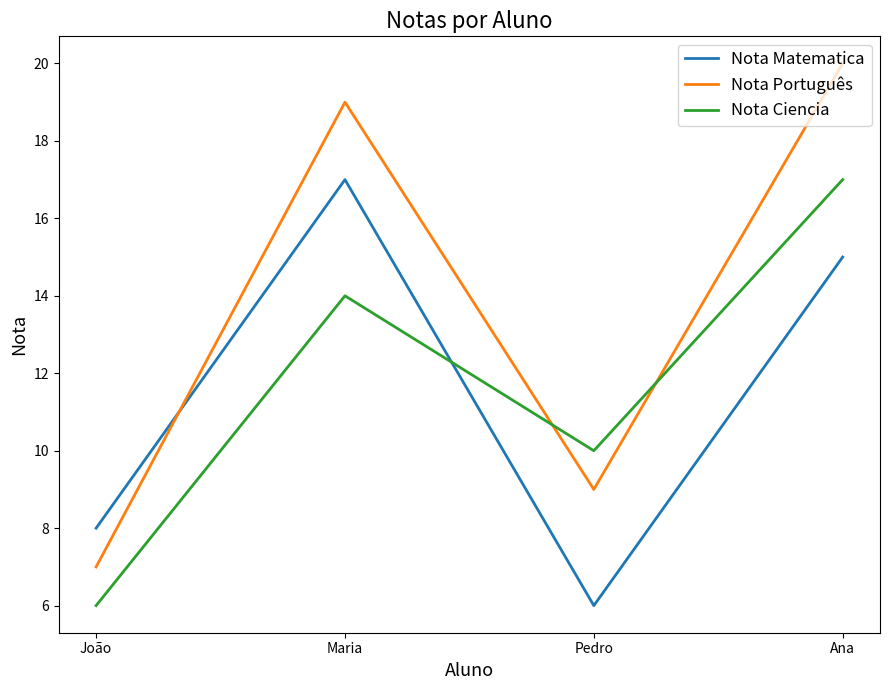

What position from the right is Pedro?

2